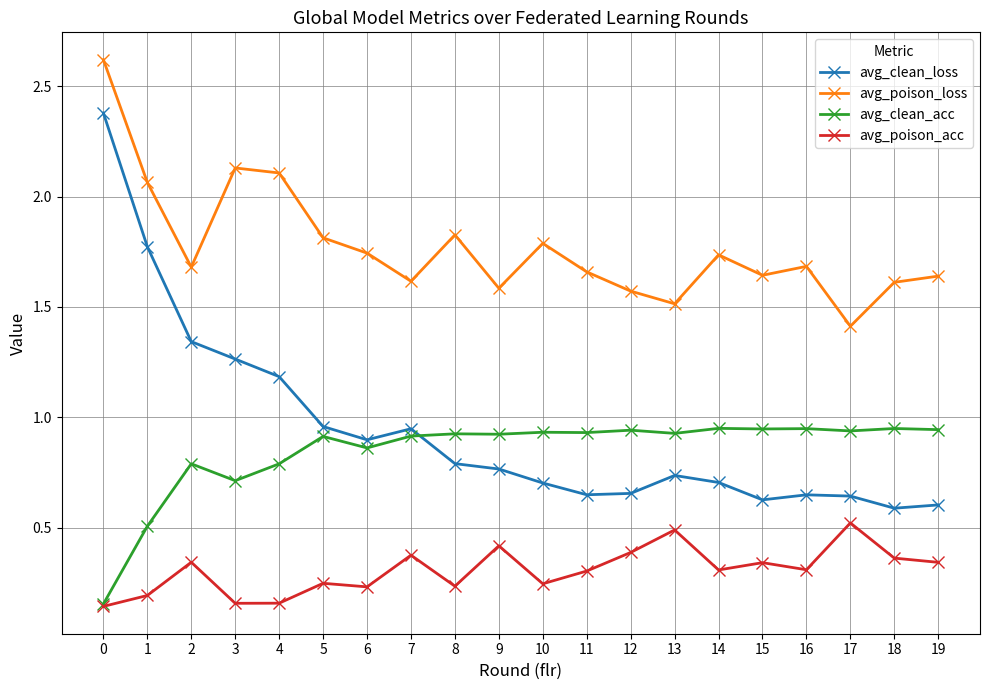

Which series has the widest spread of values?

avg_clean_loss